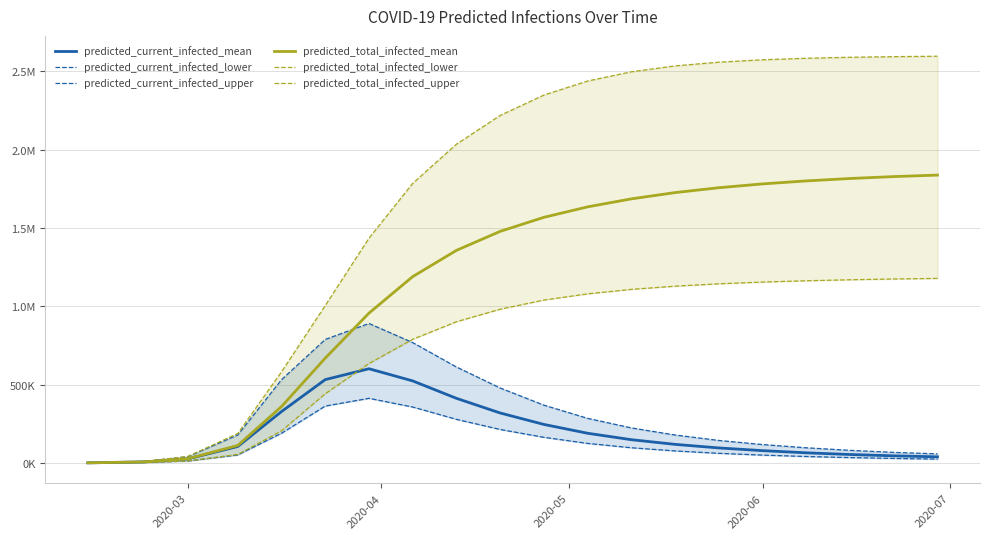

Rank the series by their maximum value, from lowest to highest.

predicted_current_infected_lower, predicted_current_infected_mean, predicted_current_infected_upper, predicted_total_infected_lower, predicted_total_infected_mean, predicted_total_infected_upper